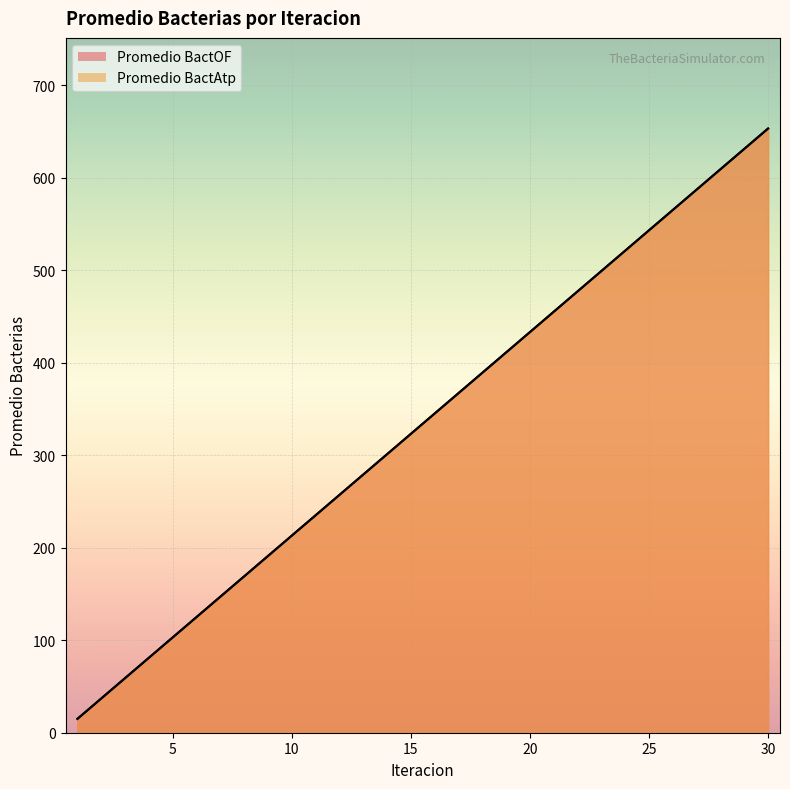

Read the Promedio BactAtp value at 11, to the nearest 100.

200